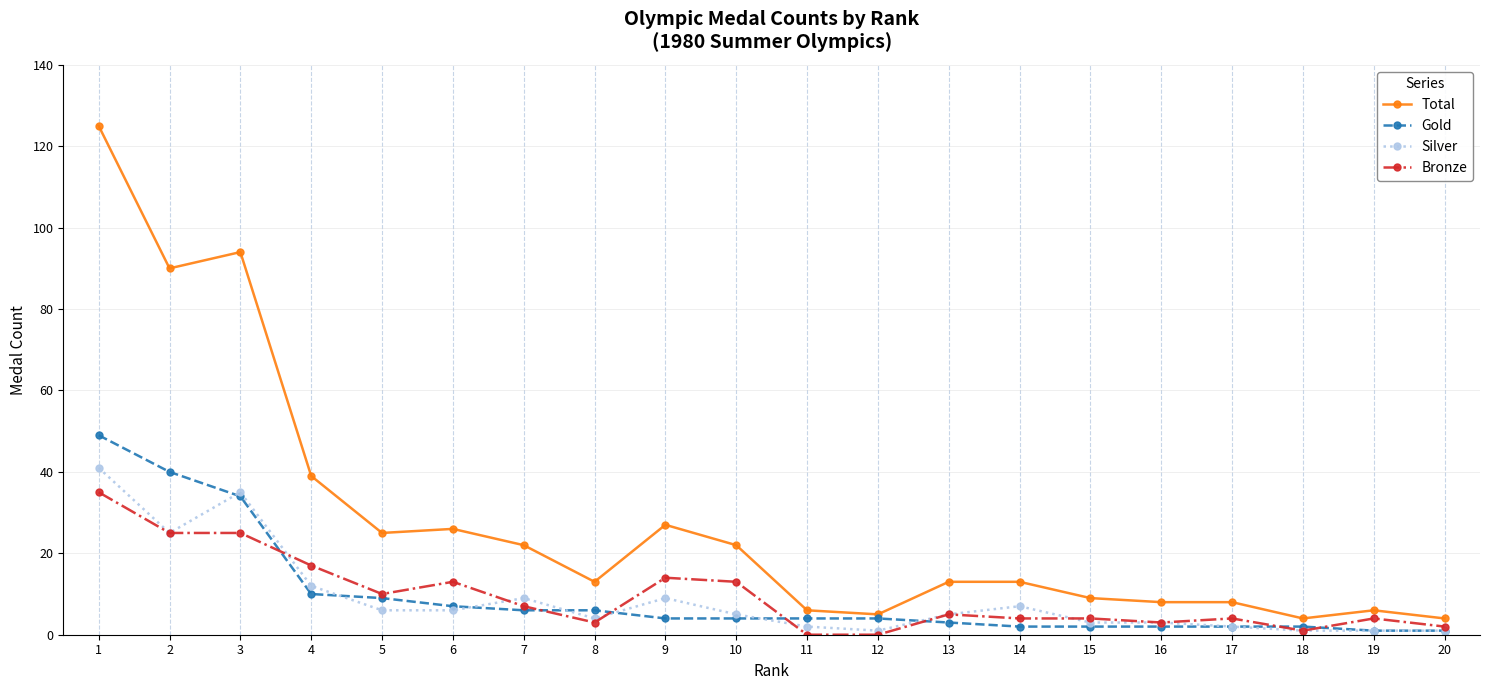

Reading right to left, what are all the values shown in this chart?

Total: 4	6	4	8	8	9	13	13	5	6	22	27	13	22	26	25	39	94	90	125
Gold: 1	1	2	2	2	2	2	3	4	4	4	4	6	6	7	9	10	34	40	49
Silver: 1	1	1	2	3	3	7	5	1	2	5	9	4	9	6	6	12	35	25	41
Bronze: 2	4	1	4	3	4	4	5	0	0	13	14	3	7	13	10	17	25	25	35